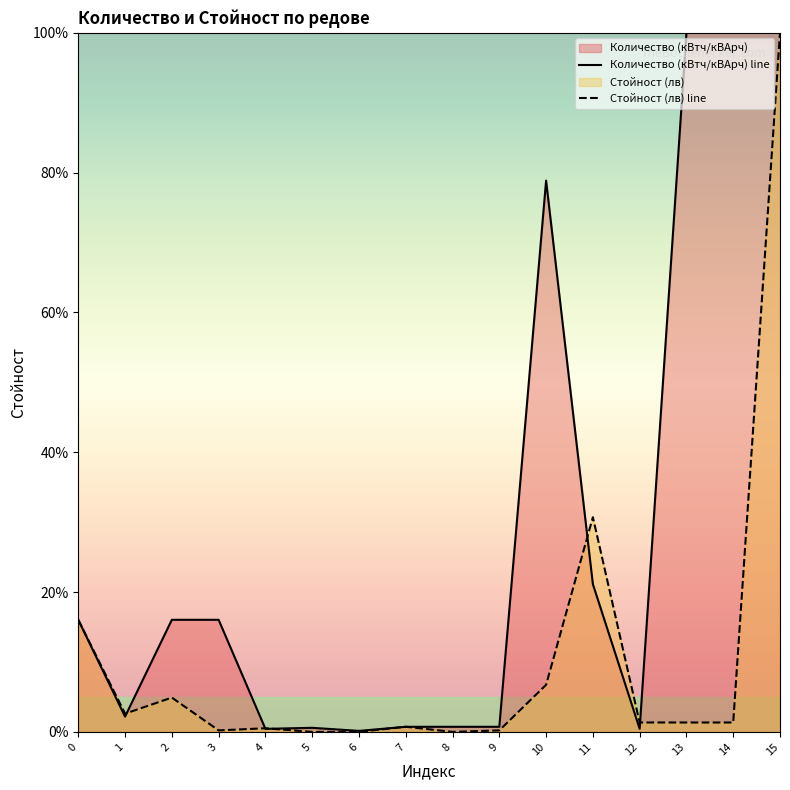

What is the sum of all Количество (кВтч/кВАрч) values?

454.1